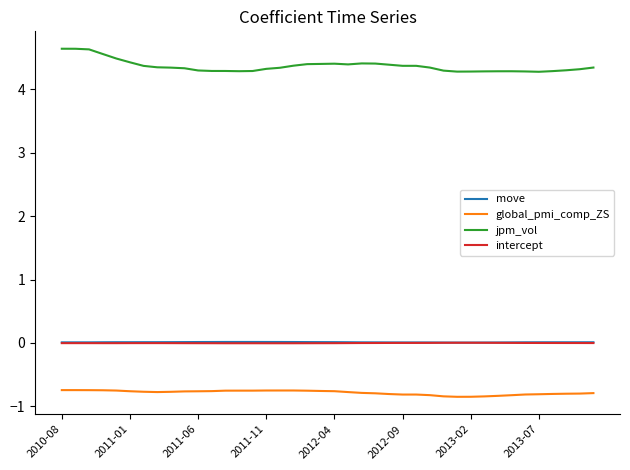

What is the maximum value shown in the chart?

4.6